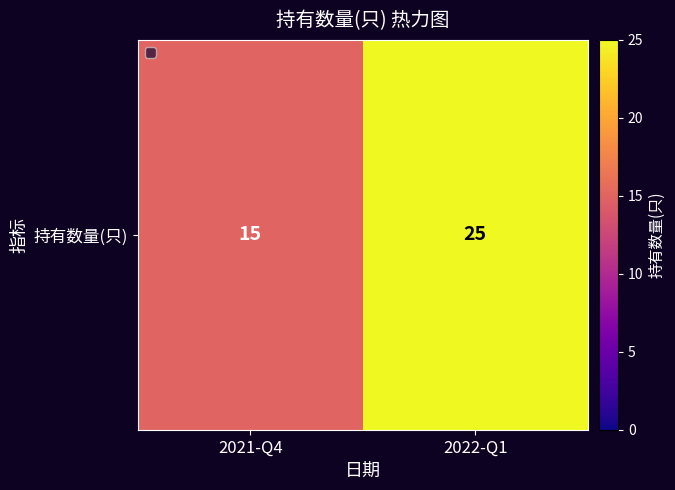

Approximately how many times larger is the value at 2022-Q1 compared to 2021-Q4?

1.7